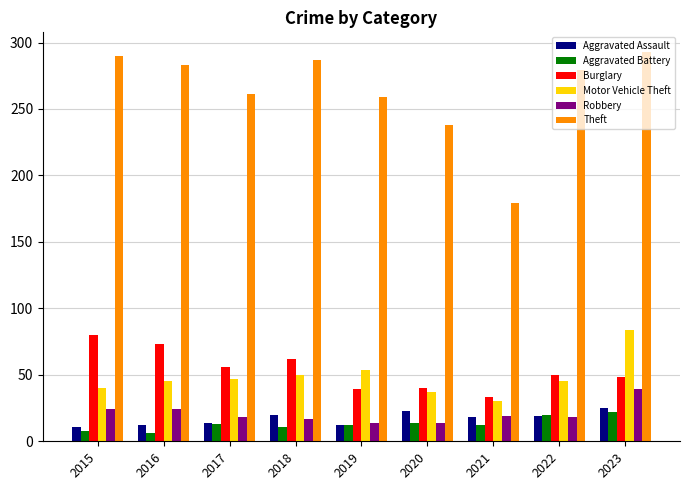

What is the approximate value of Motor Vehicle Theft at 2017, to the nearest 5?

45